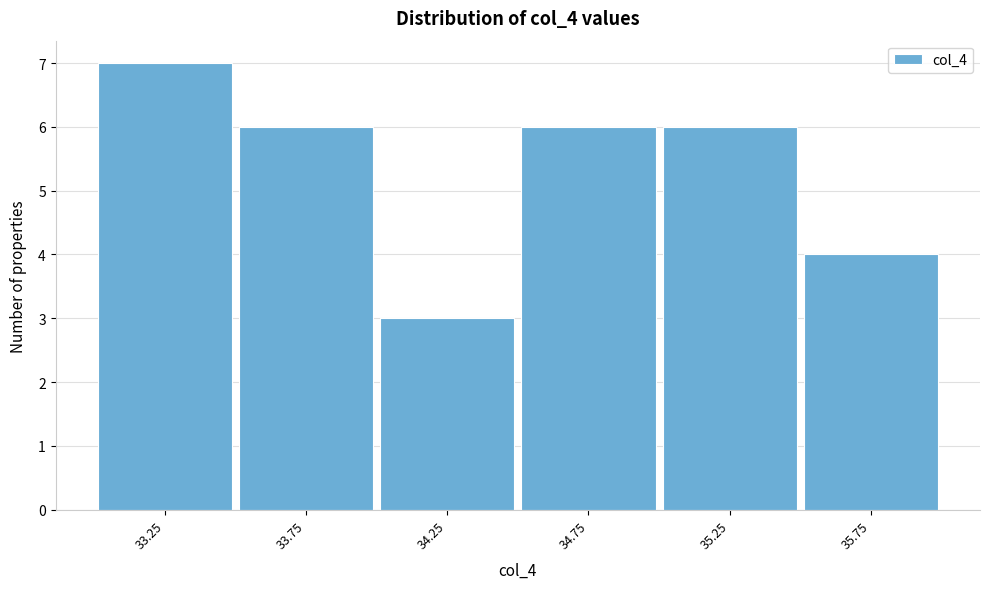

Over which range of the x-axis is the bar tallest?

33.0 to 33.5